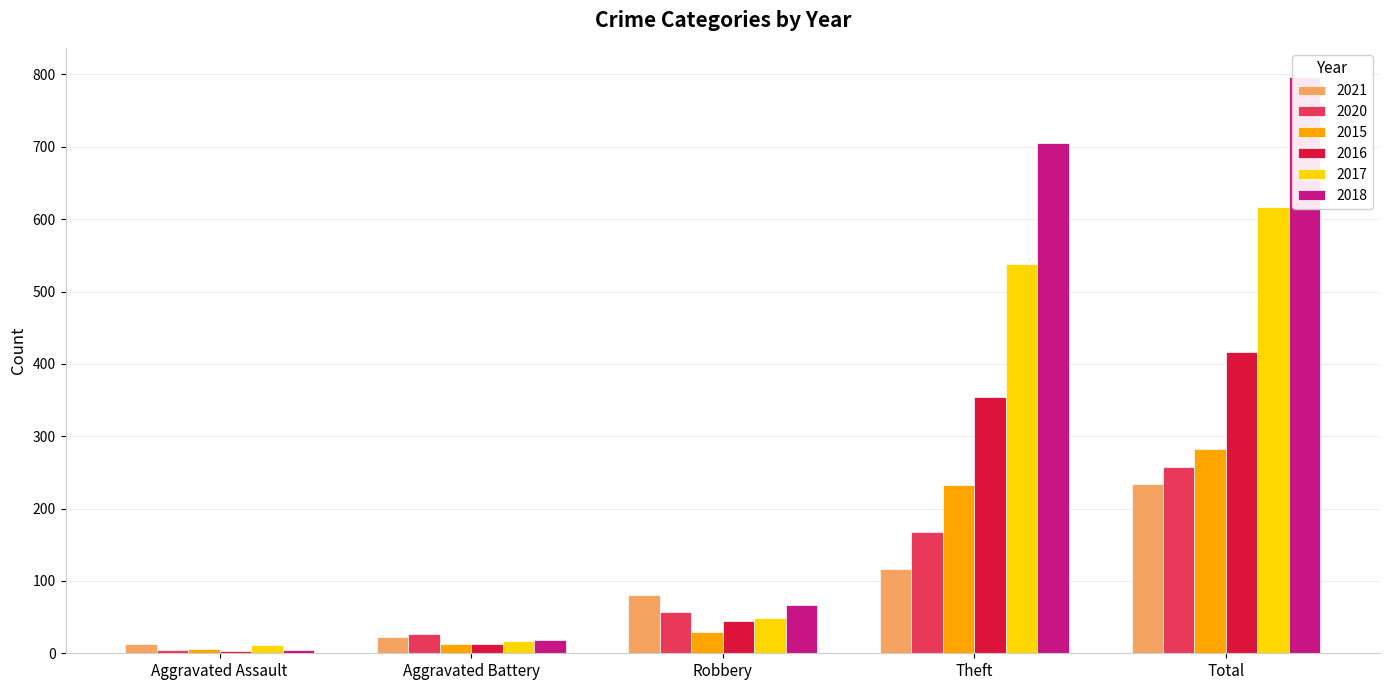

What is the highest value of the 2017 series?

617